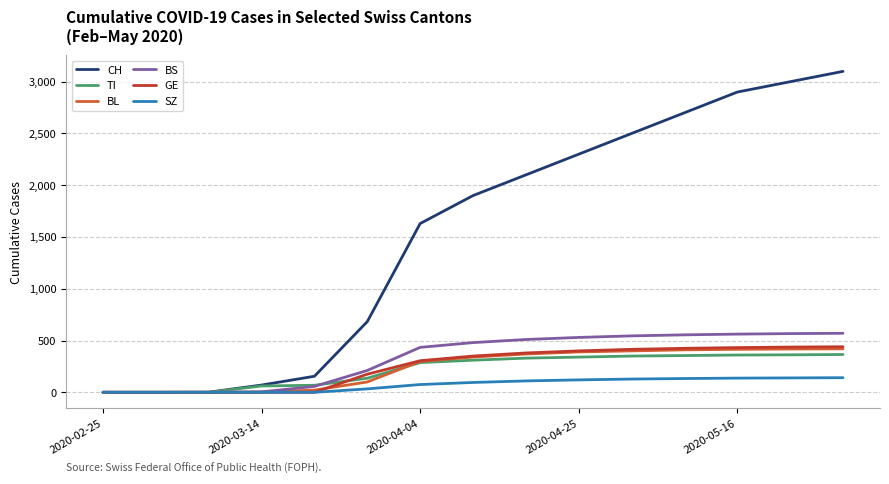

Which series has the largest total across all categories?

CH